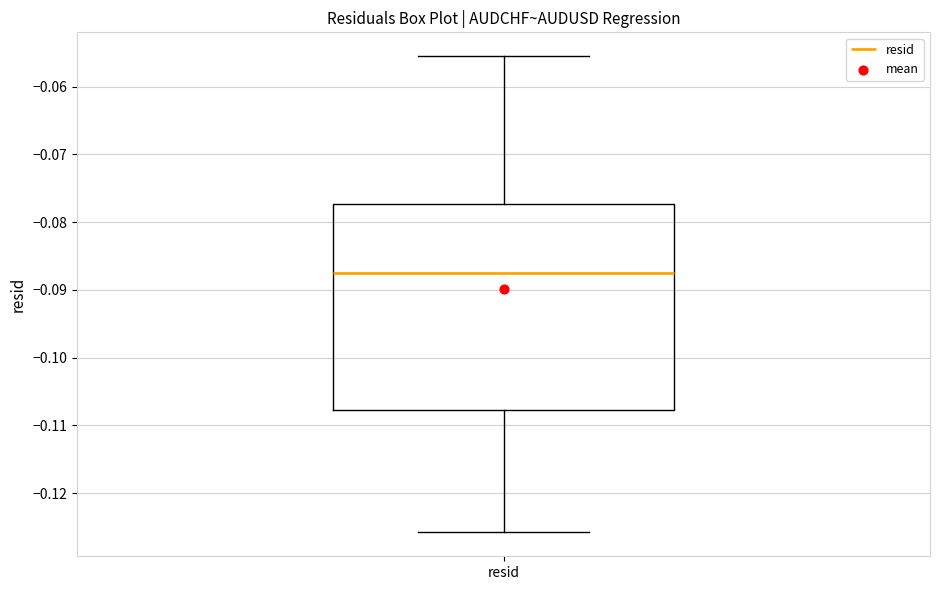

Where does the median line of the box for resid sit on the y-axis? The values are not printed on the chart, so give them approximately, as read against the axis.

-0.088